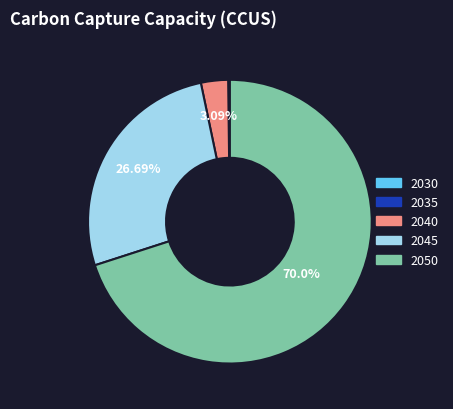

What is the majority slice?

2050